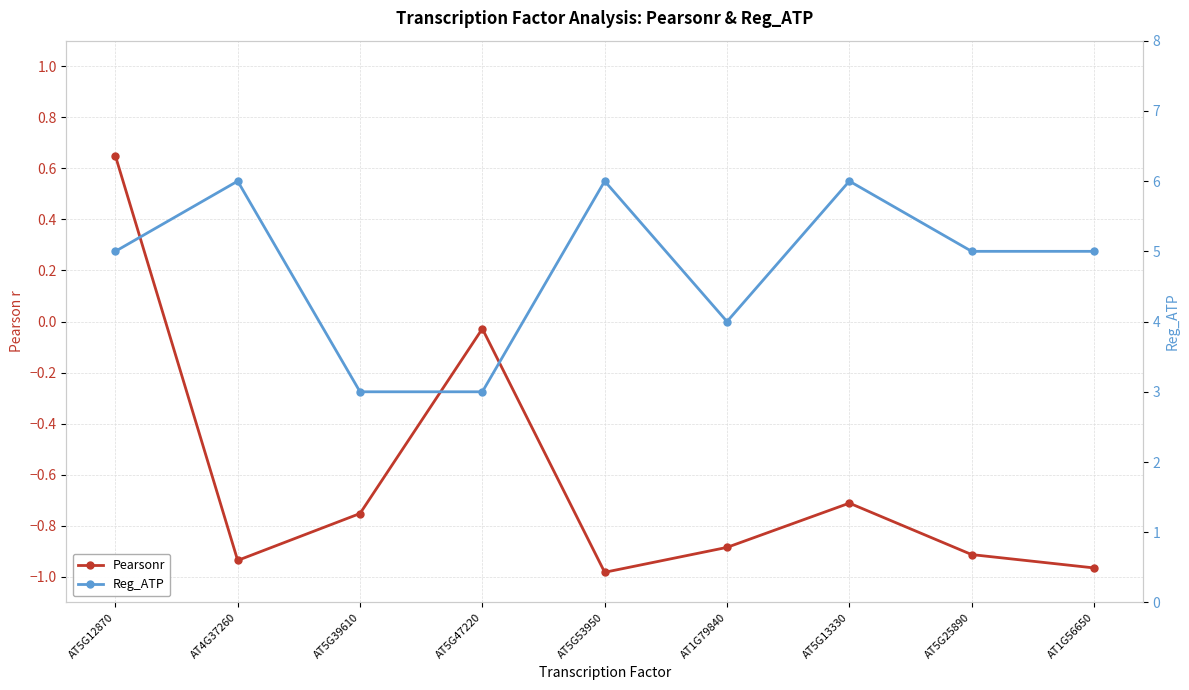

What is the minimum value shown in the chart?

-1.0